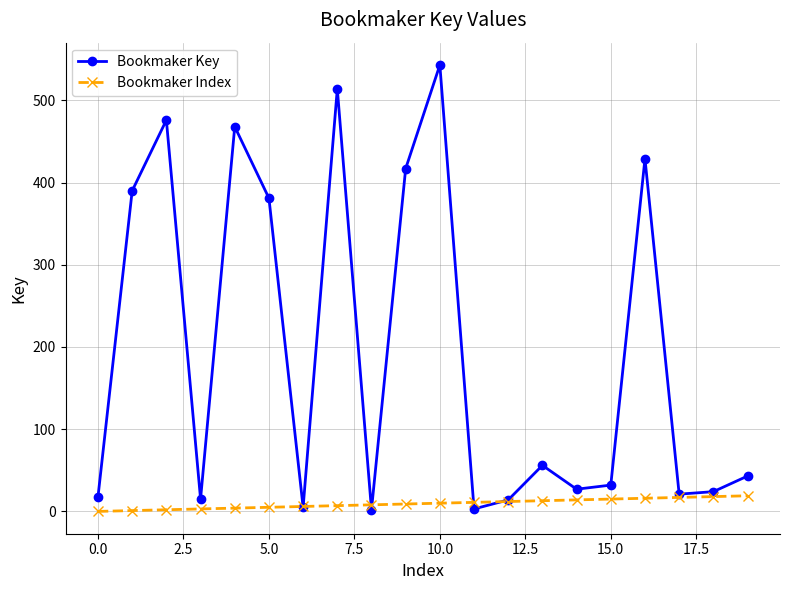

How many lines are shown in the chart?

2